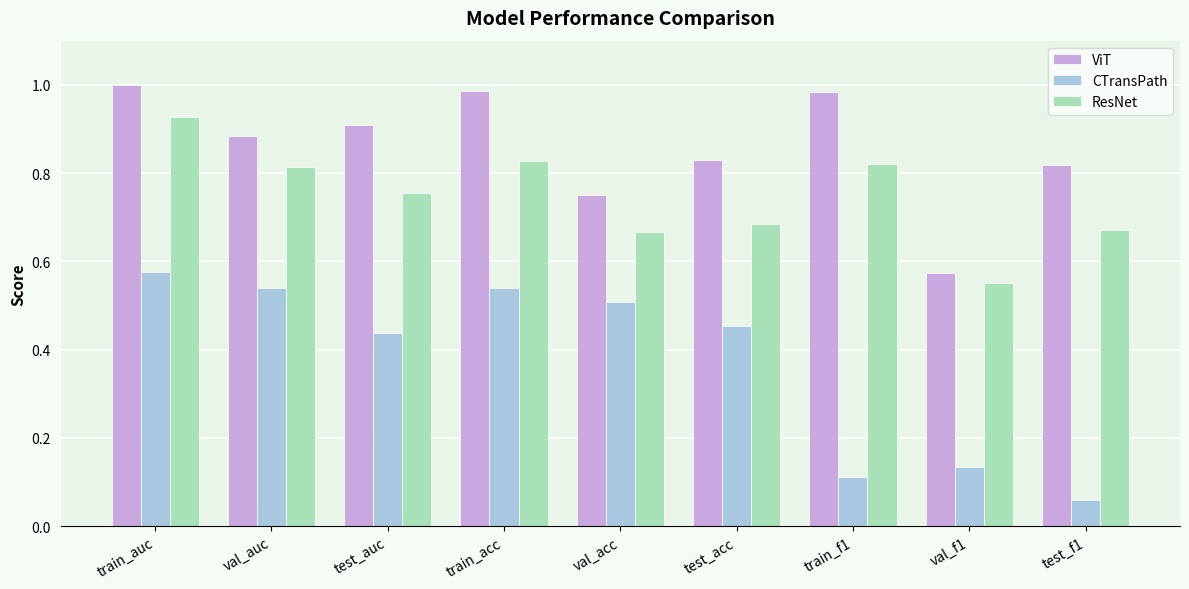

How many data points does each series have?

9